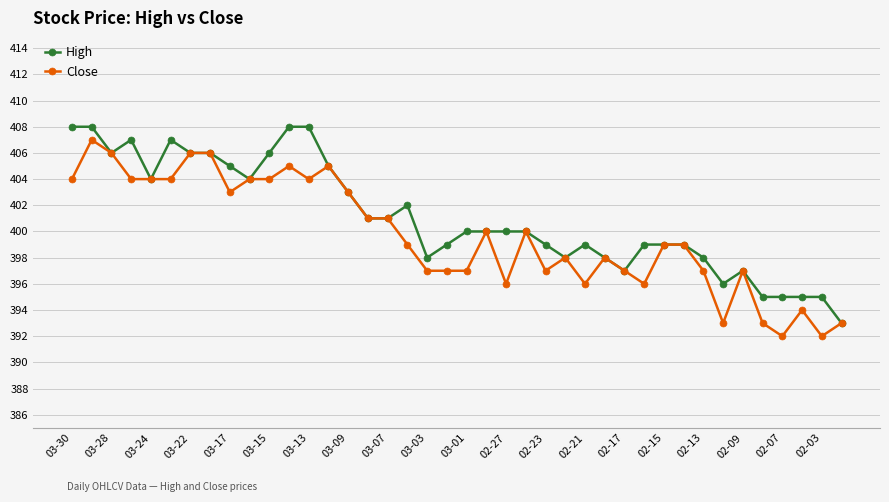

Does the chart have visible grid lines?

Yes